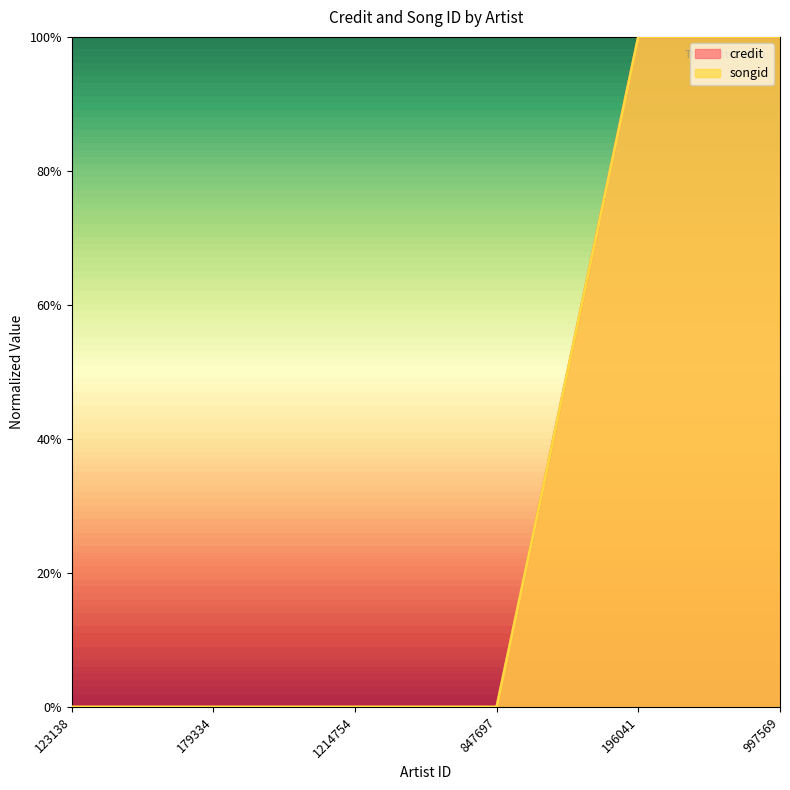

Does the chart display data point markers on the line(s)?

No